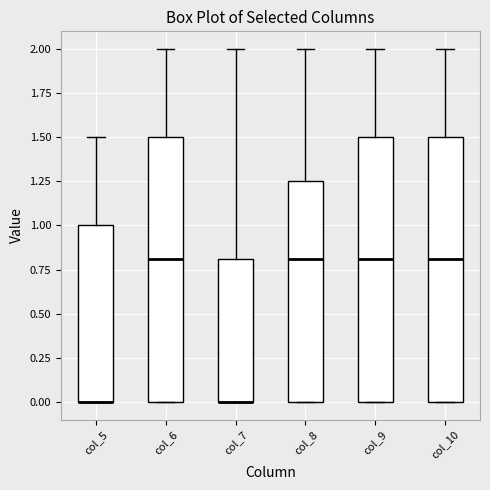

Where does the upper whisker of the box for col_8 end on the y-axis? The values are not printed on the chart, so give them approximately, as read against the axis.

2.00